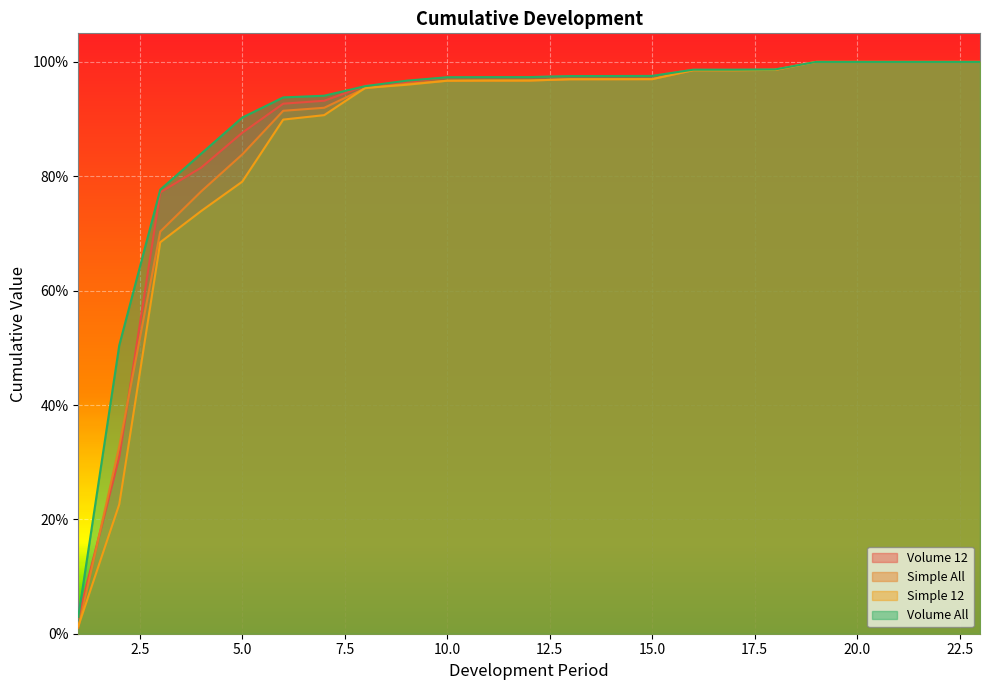

List the series in order of their peak value, lowest first.

Volume 12, Simple All, Simple 12, Volume All